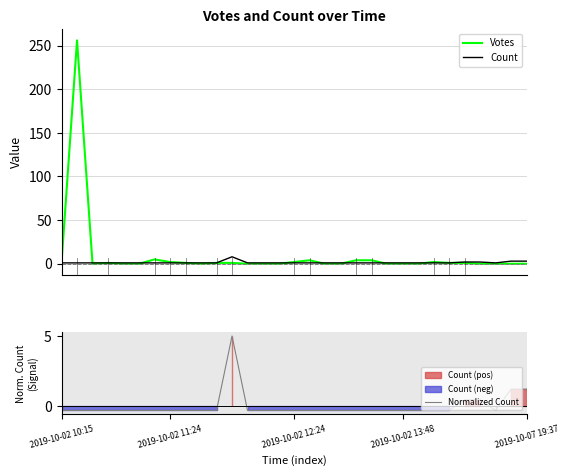

In Votes, how many points are higher than both neighbors (excluding endpoints)?

5